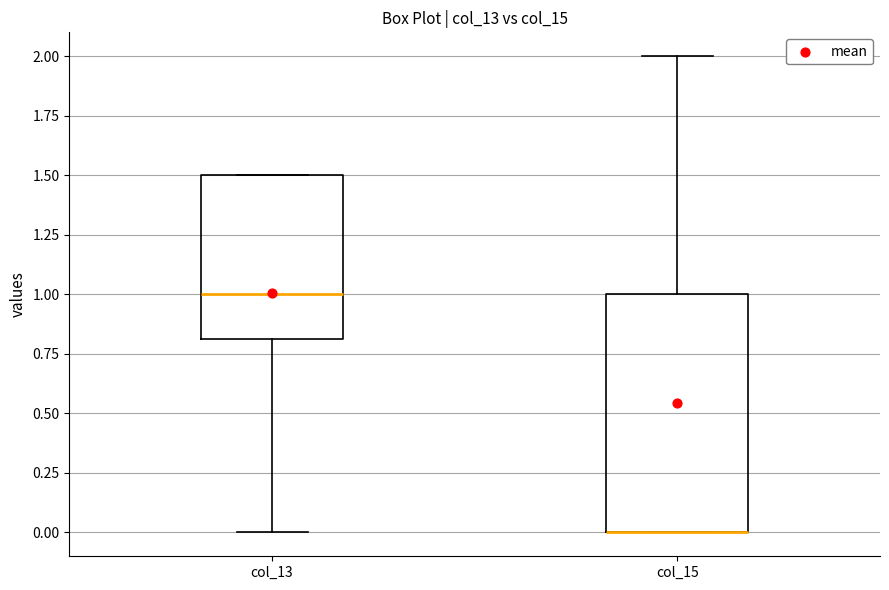

Where is the lower edge of the box for col_15 on the y-axis? The values are not printed on the chart, so give them approximately, as read against the axis.

0.0